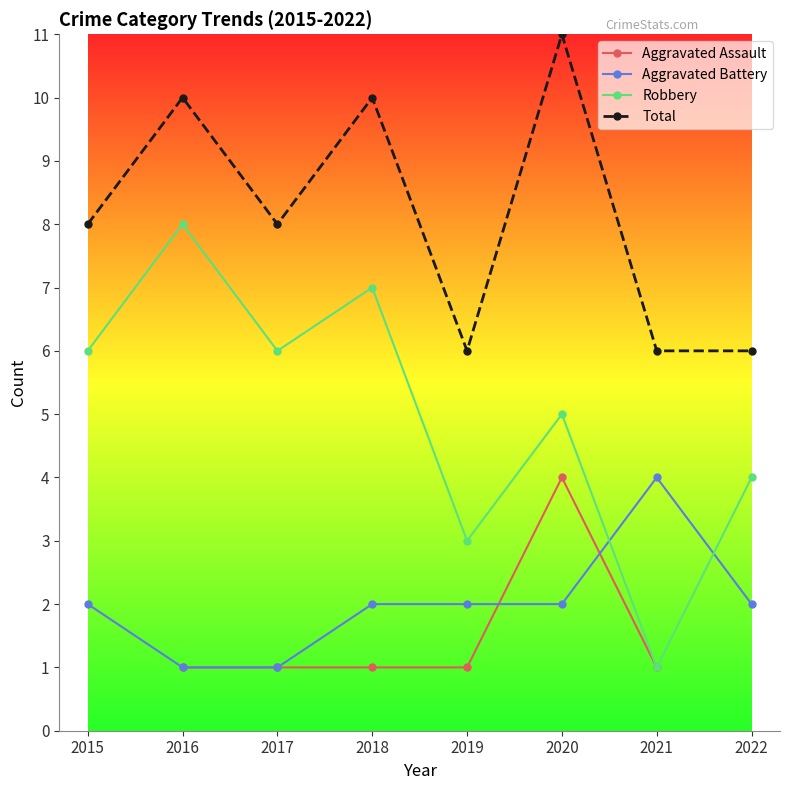

How many times do Robbery and Aggravated Battery cross each other?

2